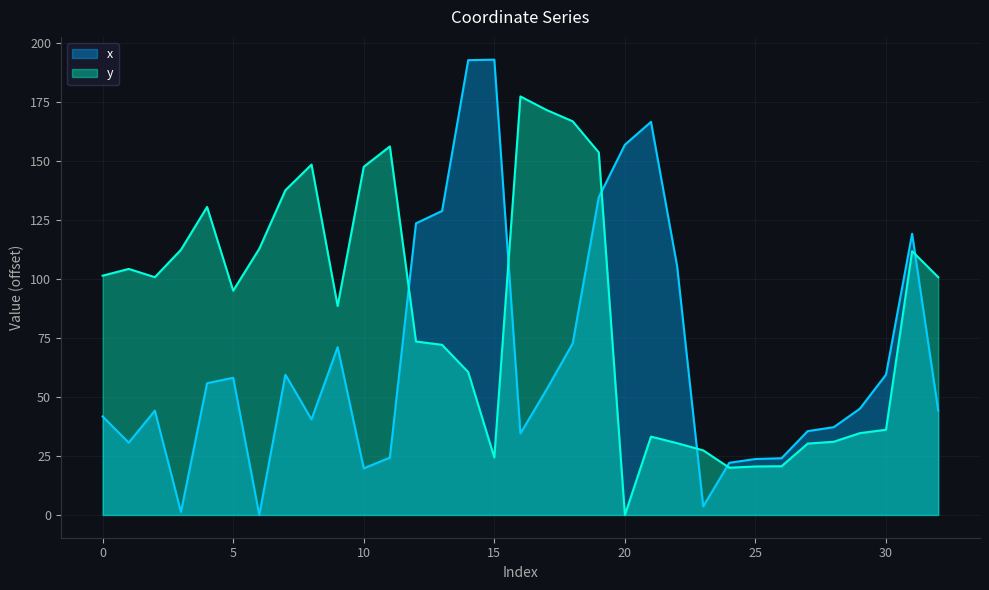

List the series in order of their overall mean, highest first.

y, x